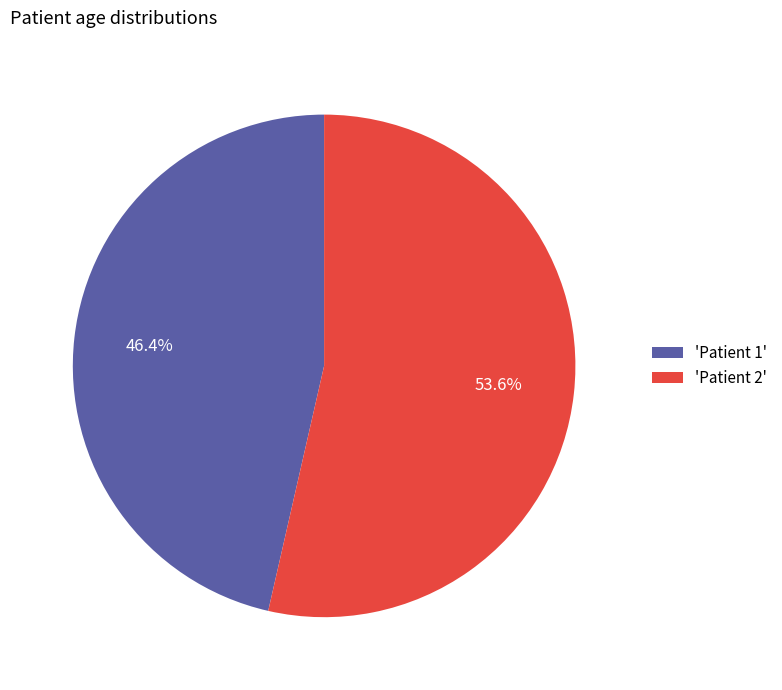

Combined, what portion of the pie is 'Patient 2' and 'Patient 1'?

100.0%